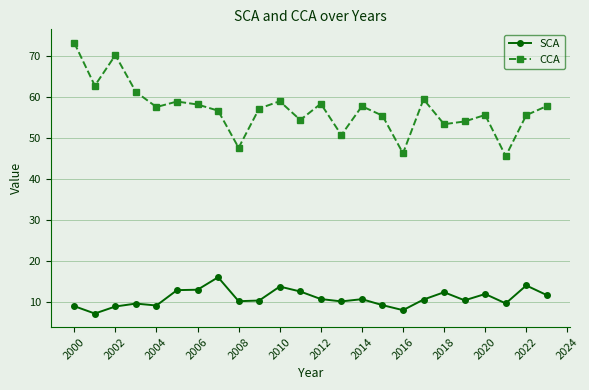

Which series has the widest spread of values?

CCA